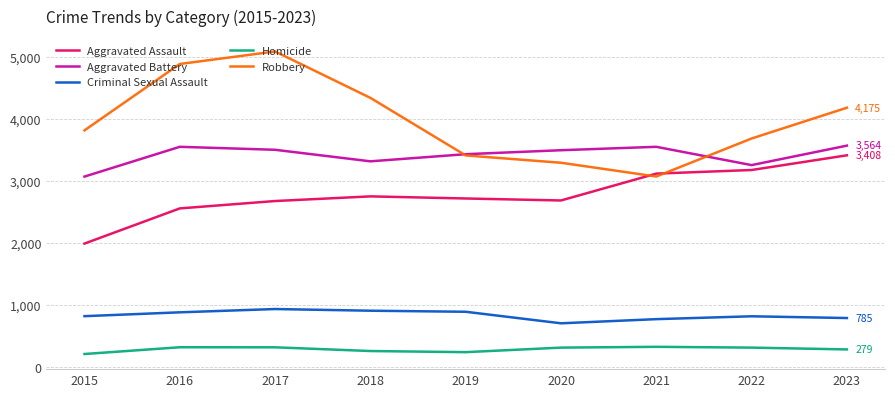

At 2020, list the series in order from largest to smallest.

Aggravated Battery, Robbery, Aggravated Assault, Criminal Sexual Assault, Homicide